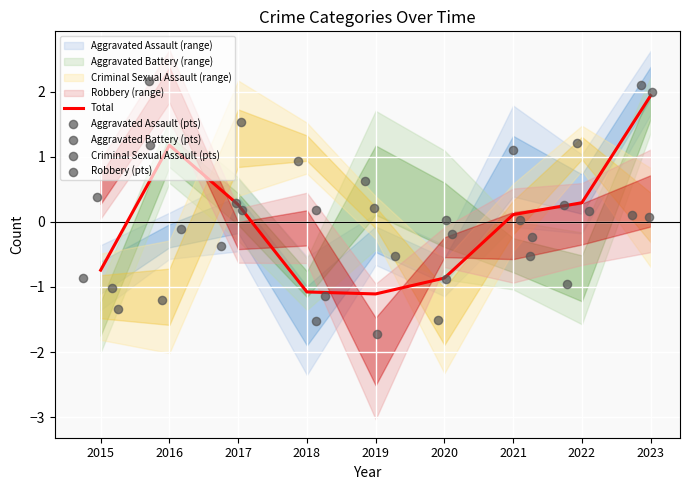

Where is Total nearest to the value 0?

2021